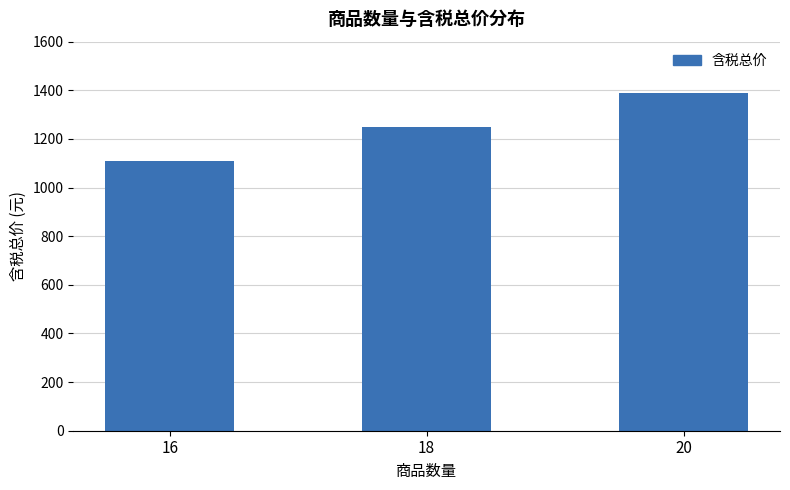

Between 20 and 16, which is larger?

20